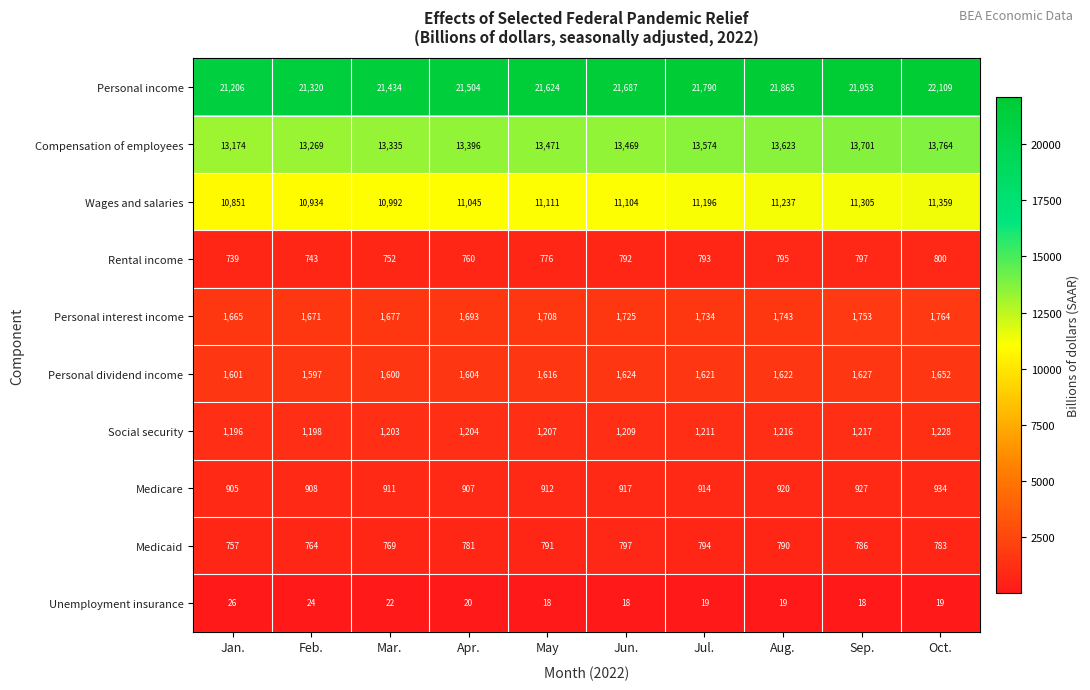

At Apr., list the series in order from largest to smallest.

Personal income, Compensation of employees, Wages and salaries, Personal interest income, Personal dividend income, Social security, Medicare, Medicaid, Rental income, Unemployment insurance